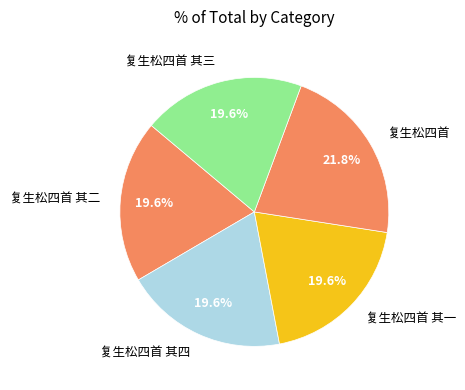

Approximately how many times larger is the value at 复生松四首 compared to 复生松四首 其四?

1.1